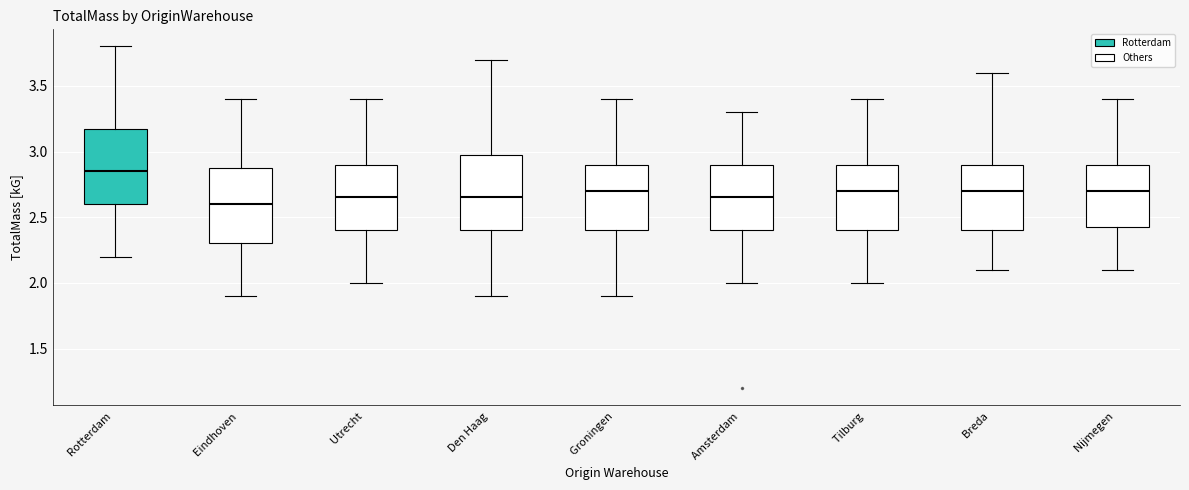

Reading left to right, read every box against the y-axis: the position of its median line, the range the box covers, and the ends of its whiskers. The values are not printed on the chart, so give them approximately, as read against the axis.

Rotterdam: median 2.85, box 2.60 to 3.20, whiskers 2.20 to 3.80
Eindhoven: median 2.60, box 2.30 to 2.90, whiskers 1.90 to 3.40
Utrecht: median 2.65, box 2.40 to 2.90, whiskers 2.00 to 3.40
Den Haag: median 2.65, box 2.40 to 3.00, whiskers 1.90 to 3.70
Groningen: median 2.70, box 2.40 to 2.90, whiskers 1.90 to 3.40
Amsterdam: median 2.65, box 2.40 to 2.90, whiskers 2.00 to 3.30
Tilburg: median 2.70, box 2.40 to 2.90, whiskers 2.00 to 3.40
Breda: median 2.70, box 2.40 to 2.90, whiskers 2.10 to 3.60
Nijmegen: median 2.70, box 2.45 to 2.90, whiskers 2.10 to 3.40